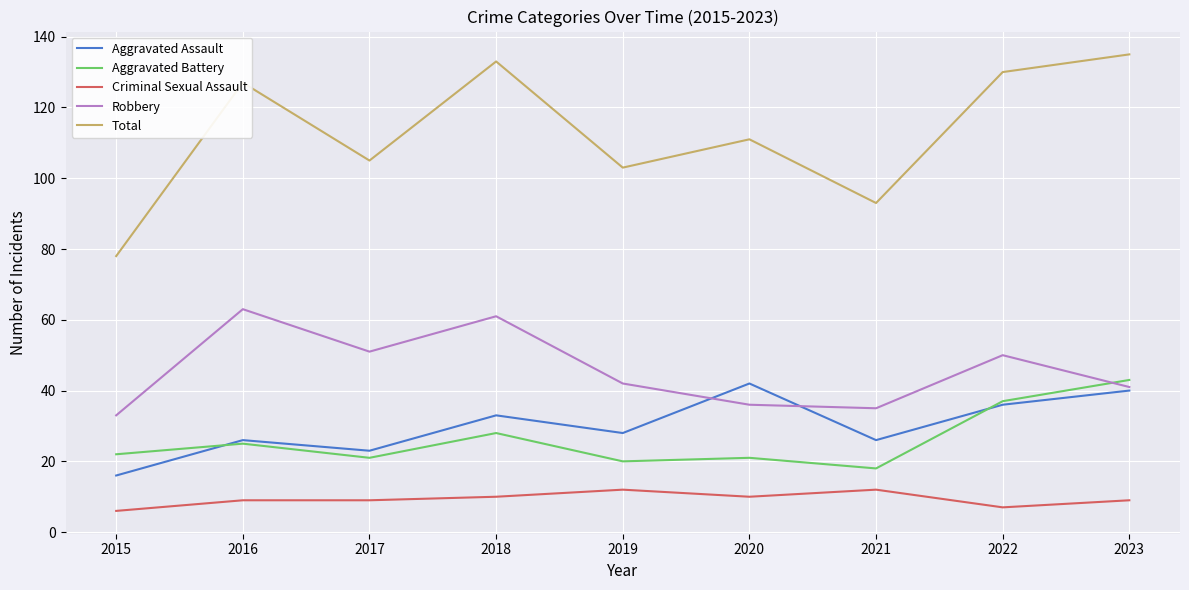

What is the difference between the maximum and minimum values in the Robbery series?

30